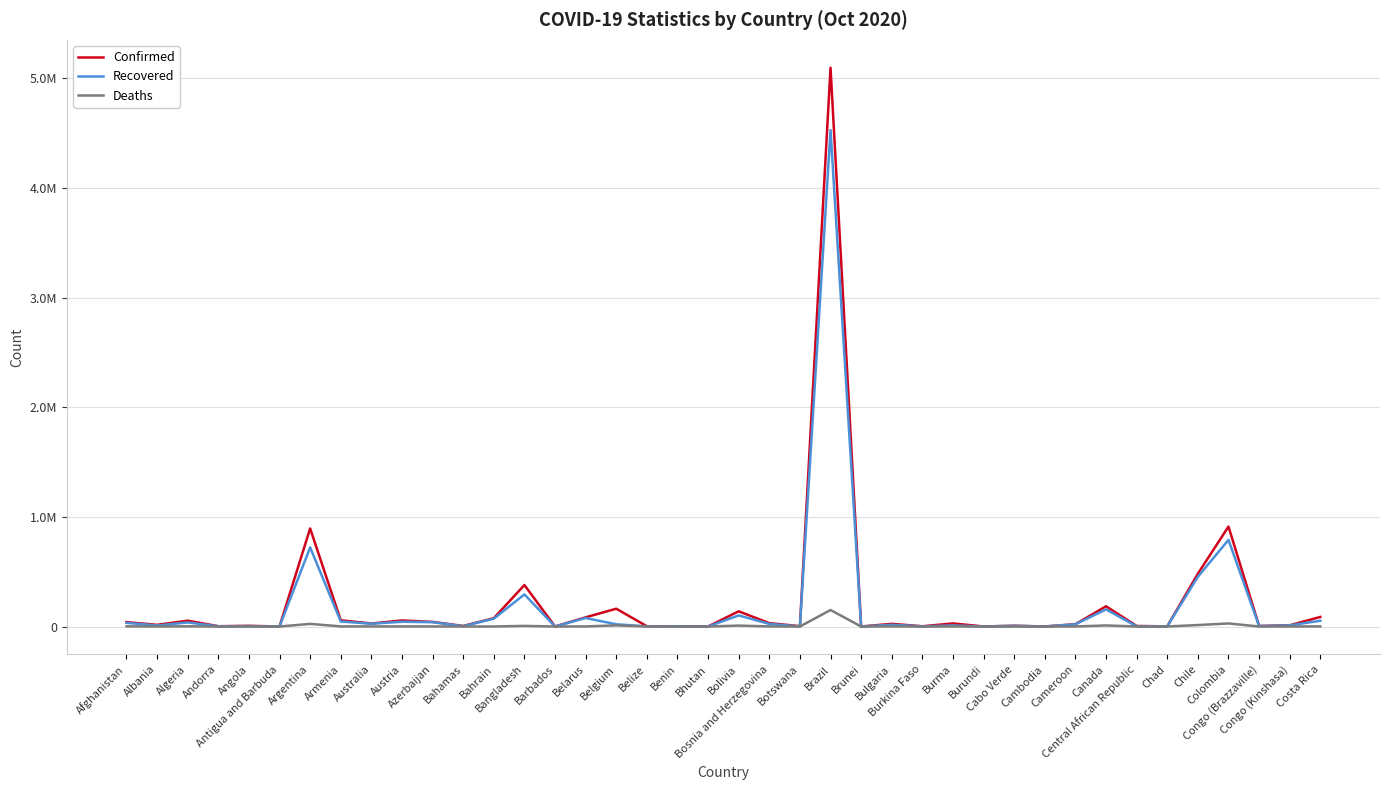

At which label does Confirmed first exceed 24402?

Afghanistan